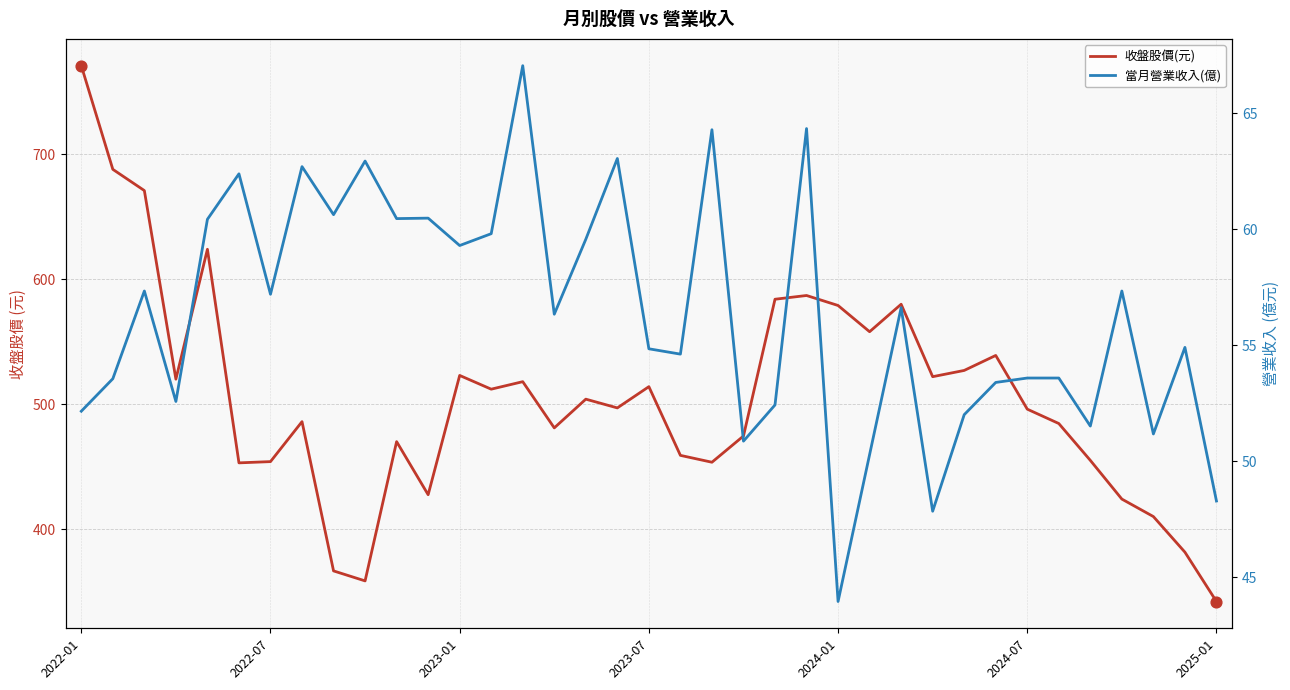

Which series has the widest spread of Y values?

收盤股價(元)